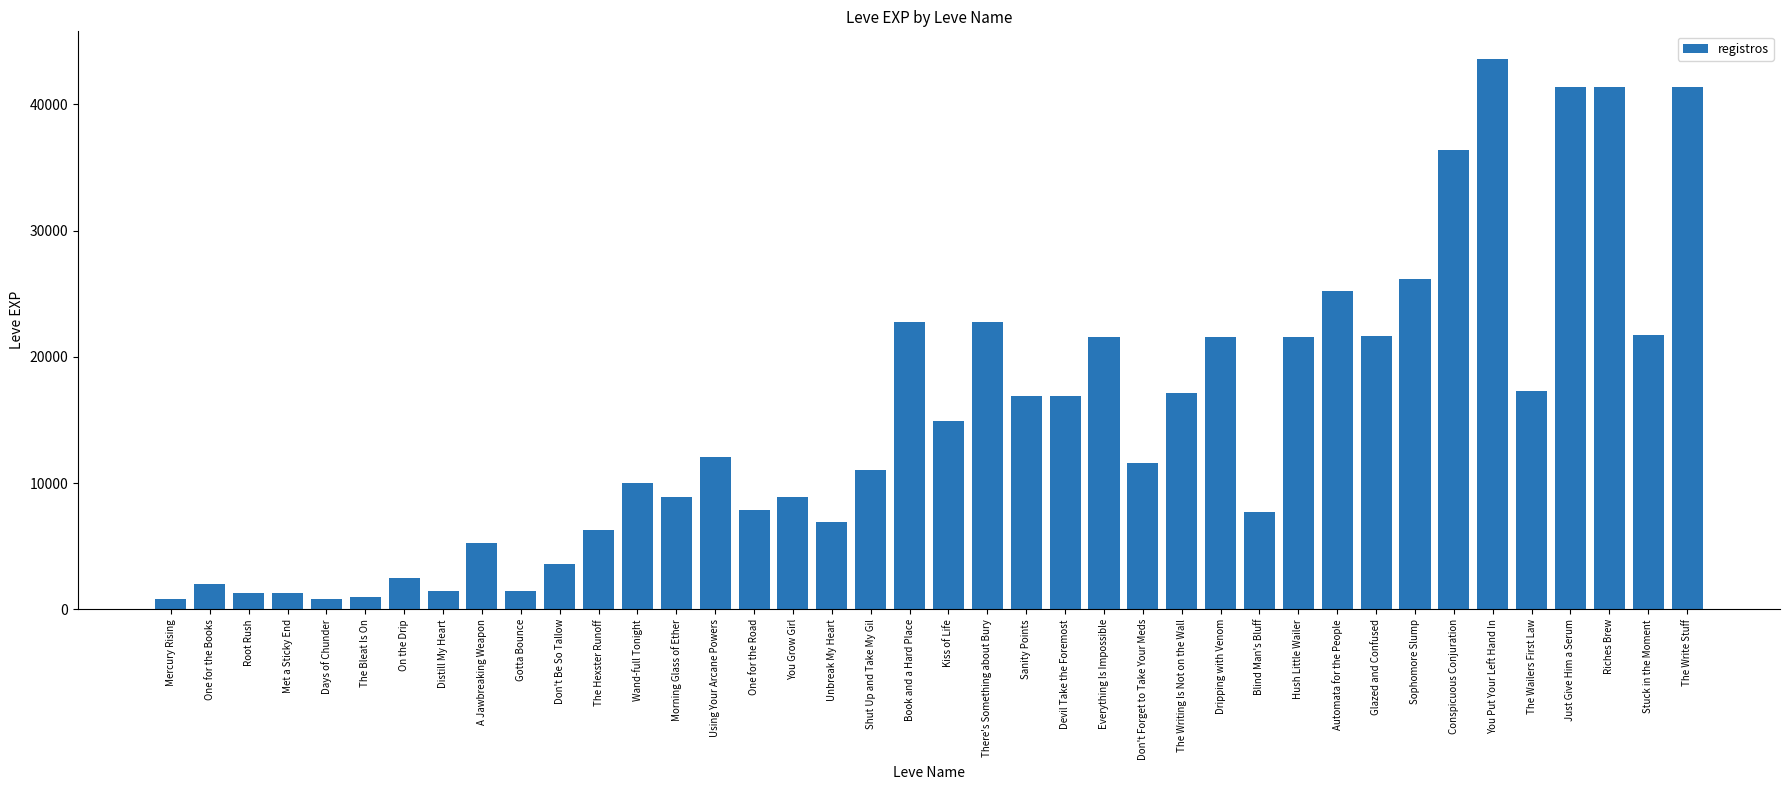

What is the greatest value displayed?

43600